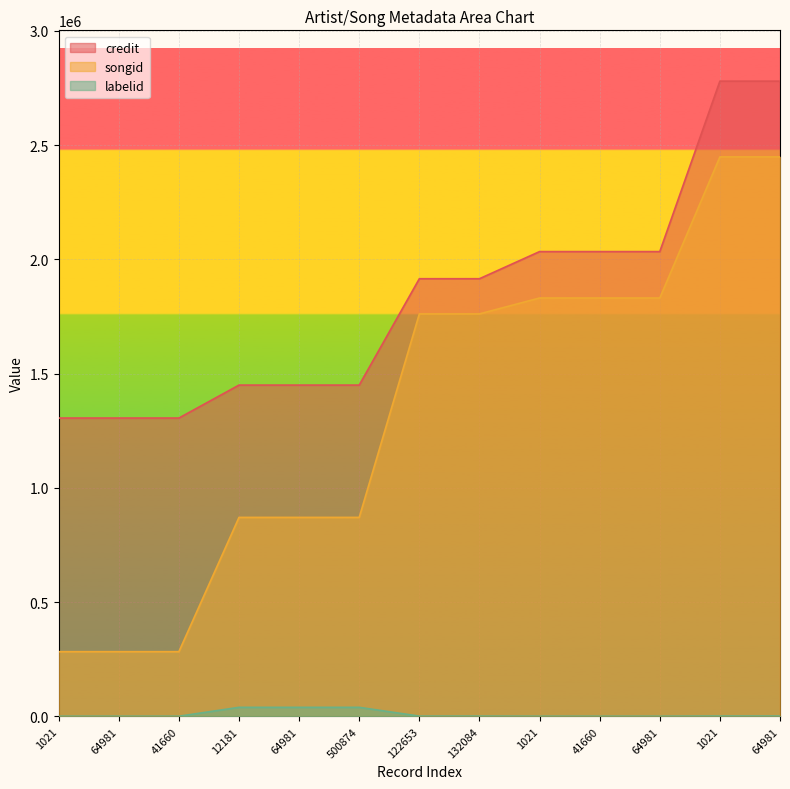

Which series has the largest total across all categories?

credit